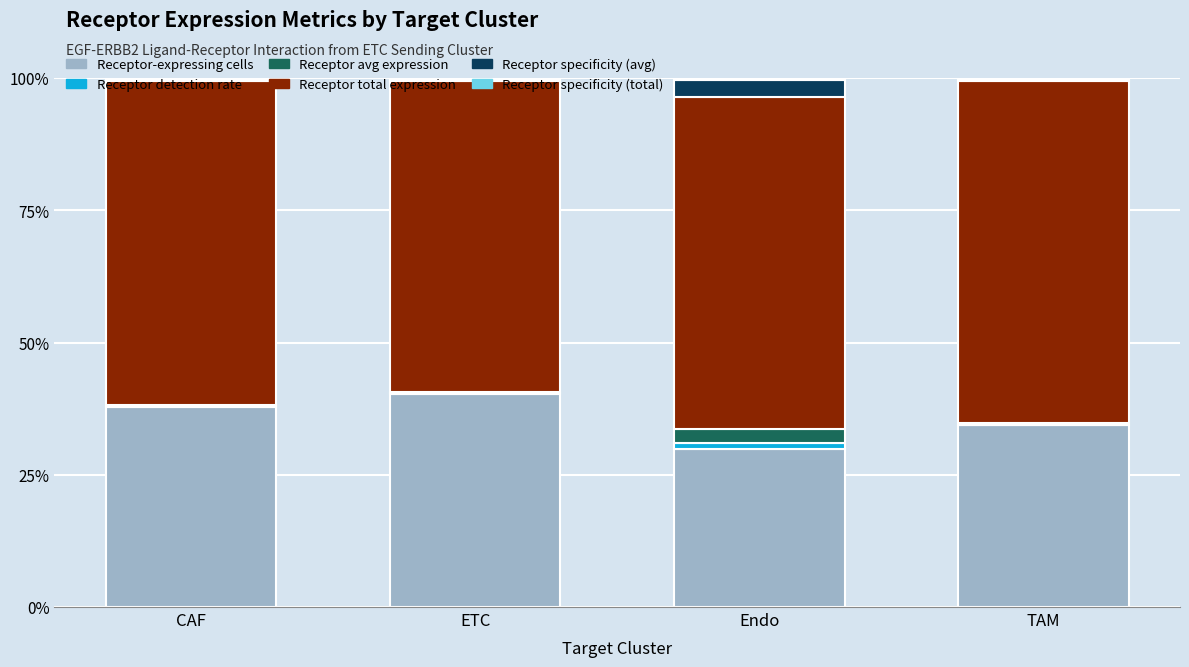

Are the bars horizontal?

No